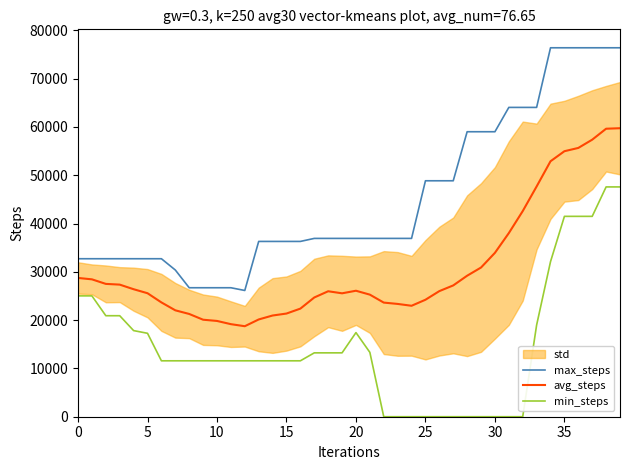

At how many categories does at least one series exceed 42381?

15